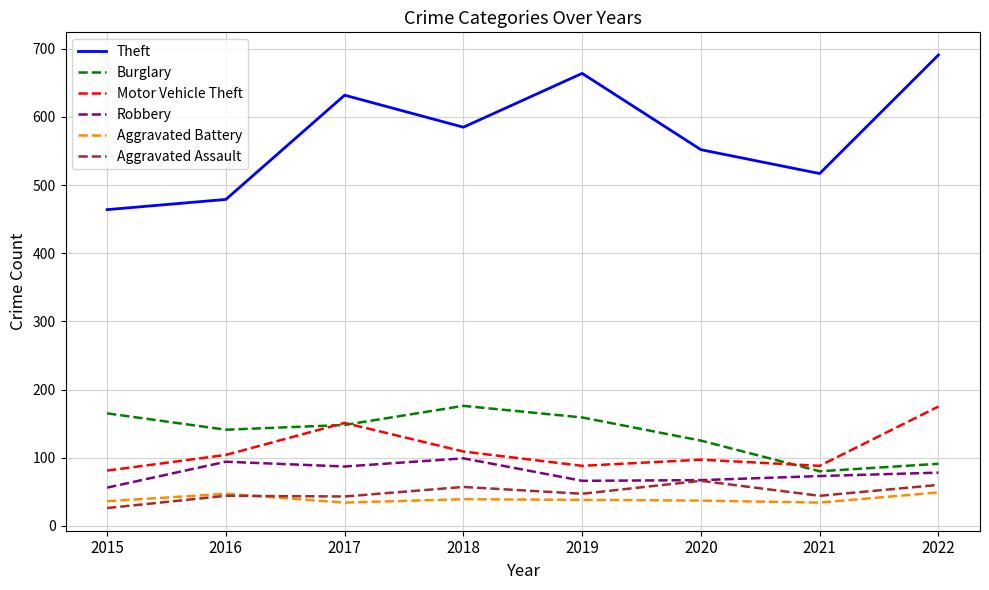

What is the greatest value displayed?

691